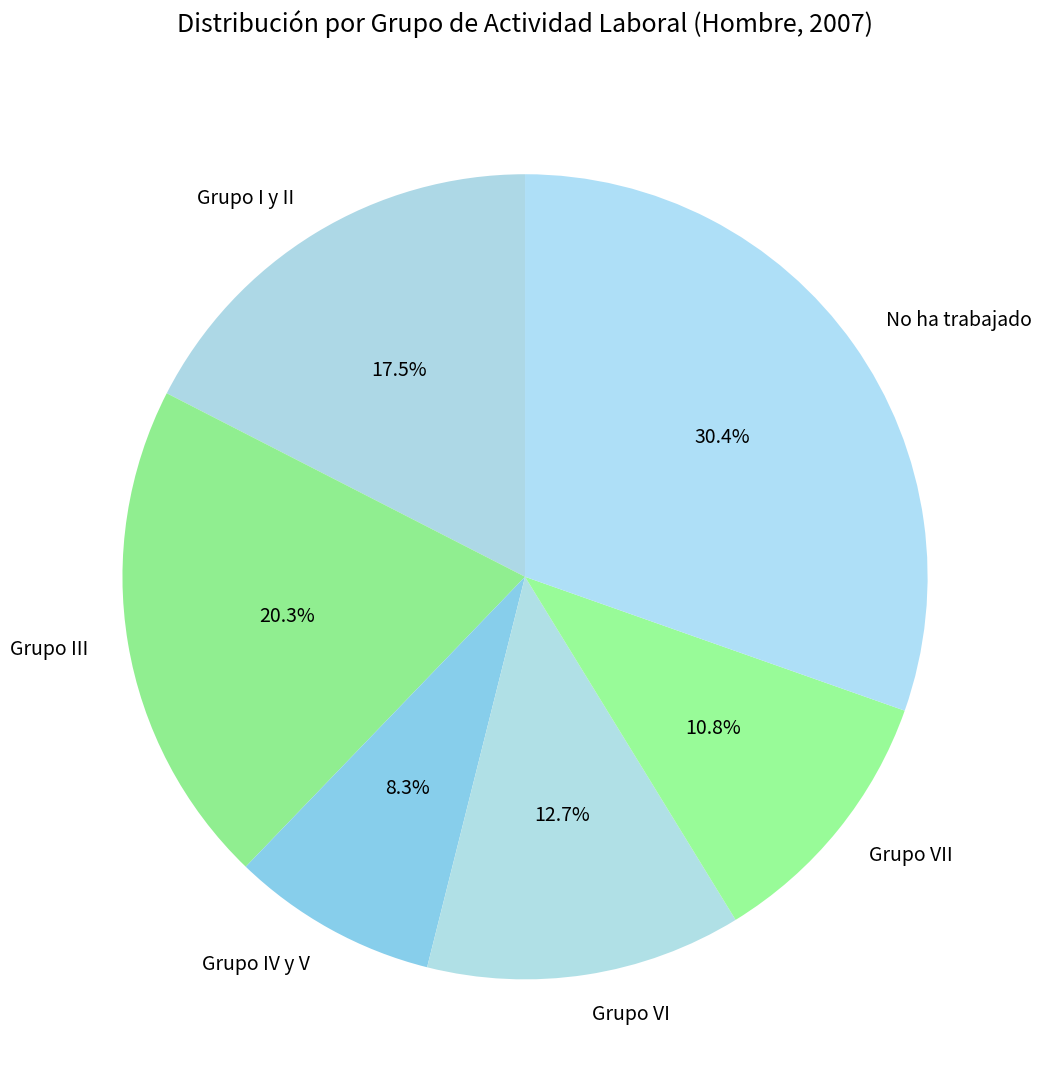

The Grupo IV y V slice represents 1% of the pie. True or false?

False